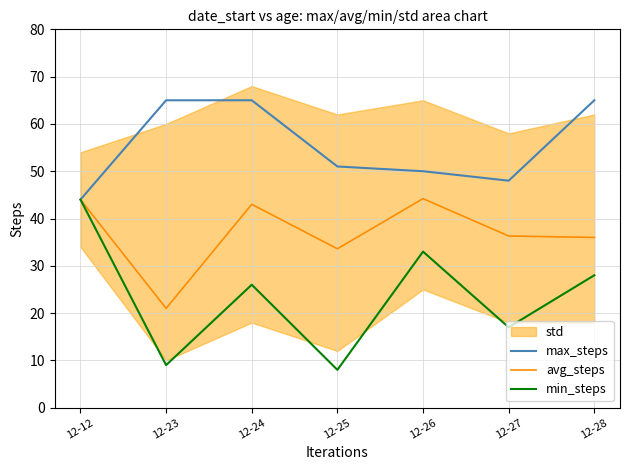

Does the chart display data point markers on the line(s)?

No